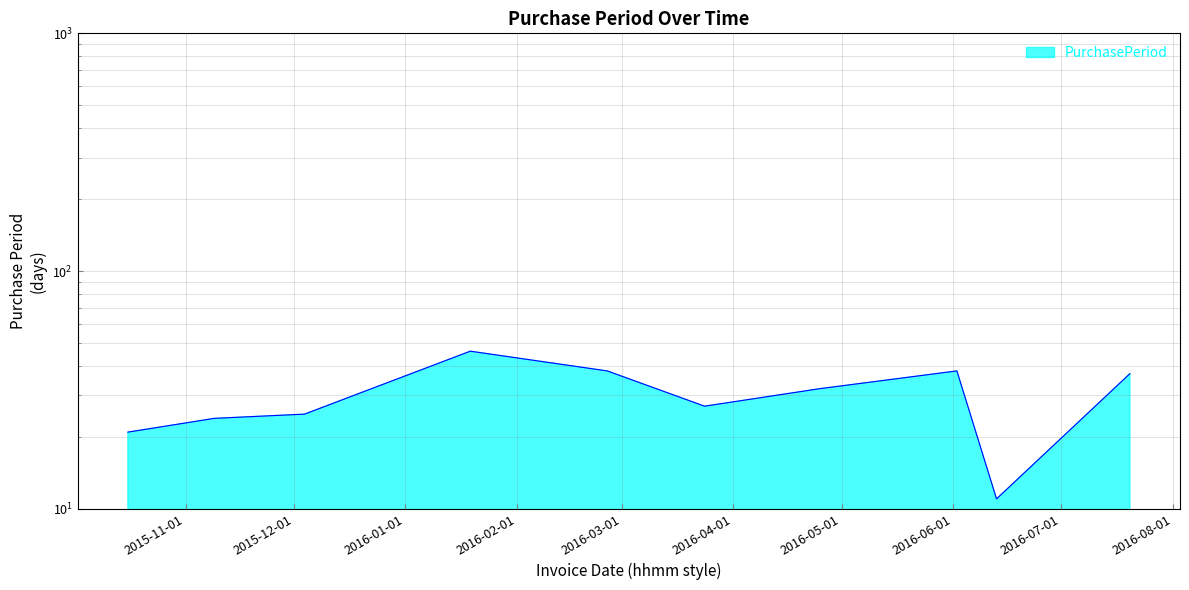

The chart shows a value of 4 at 2016-06-13. True or false?

False